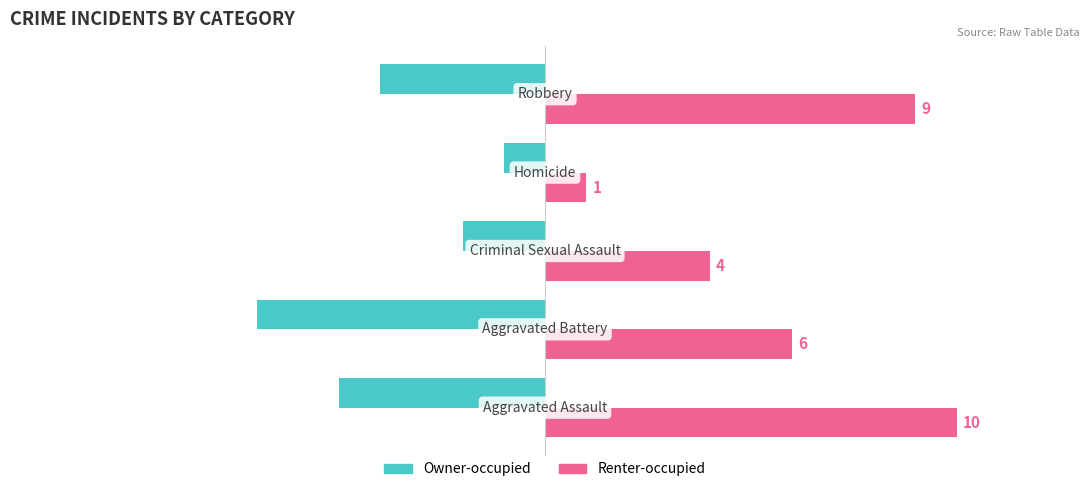

What are all the series names shown in the legend?

Owner-occupied, Renter-occupied